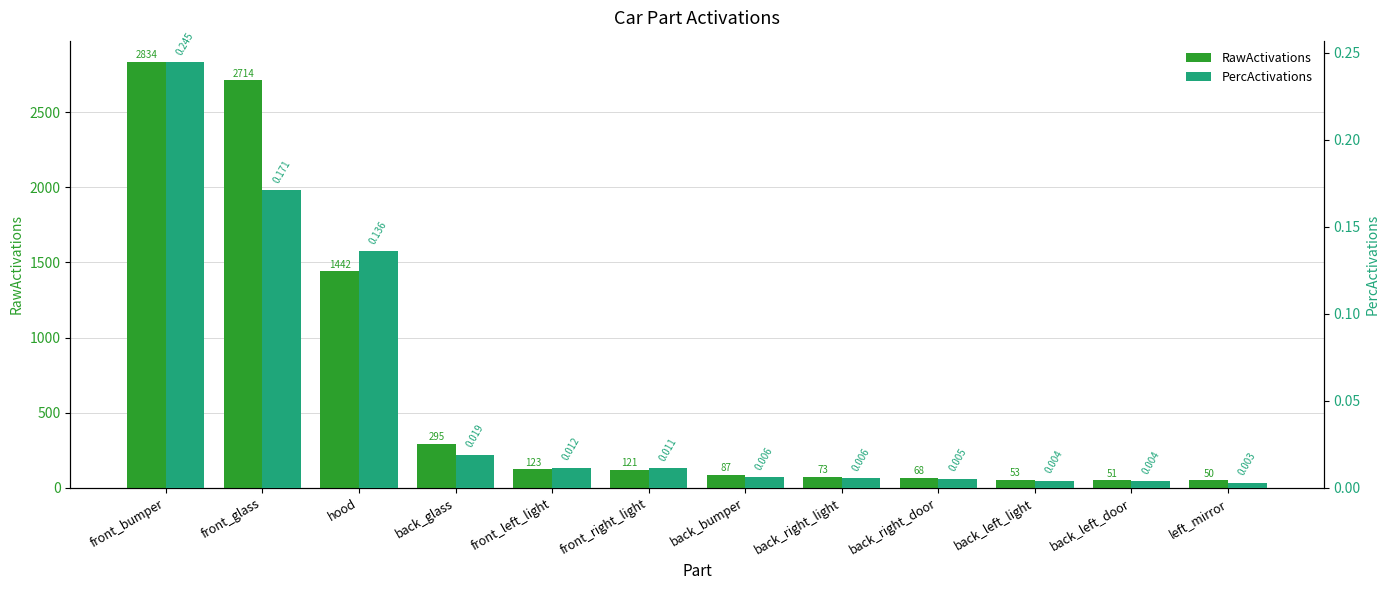

The RawActivations series shows 73.5 at back_right_light. True or false?

True